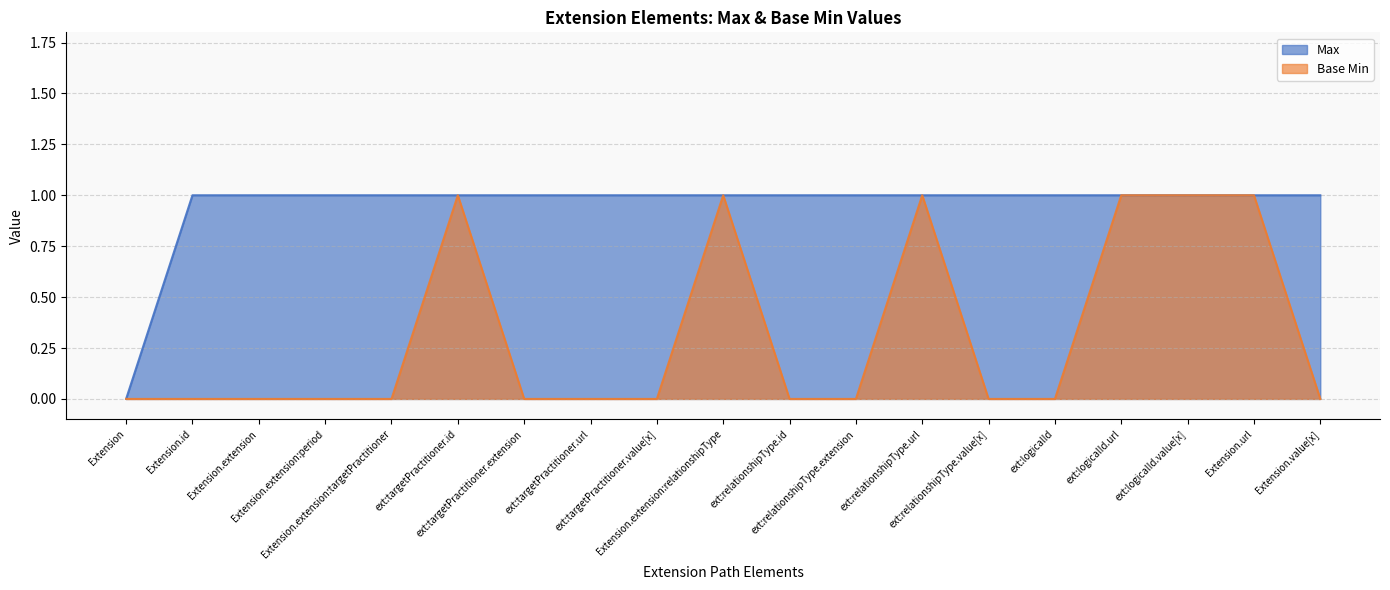

Which series has the largest range (max minus min)?

Max